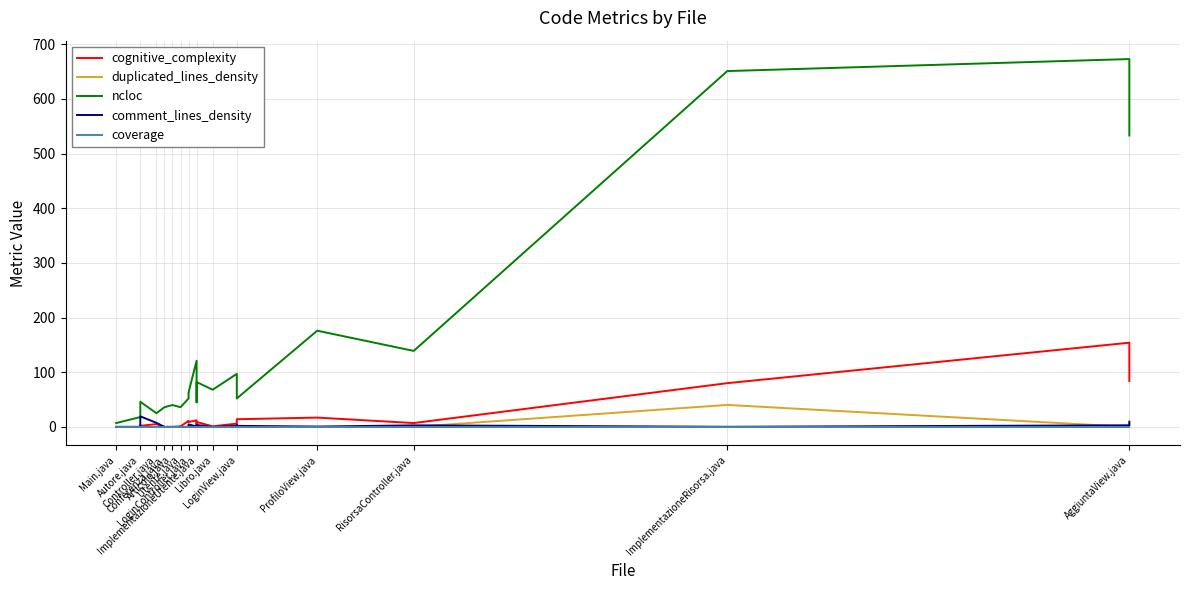

What is the greatest value displayed?

673.0